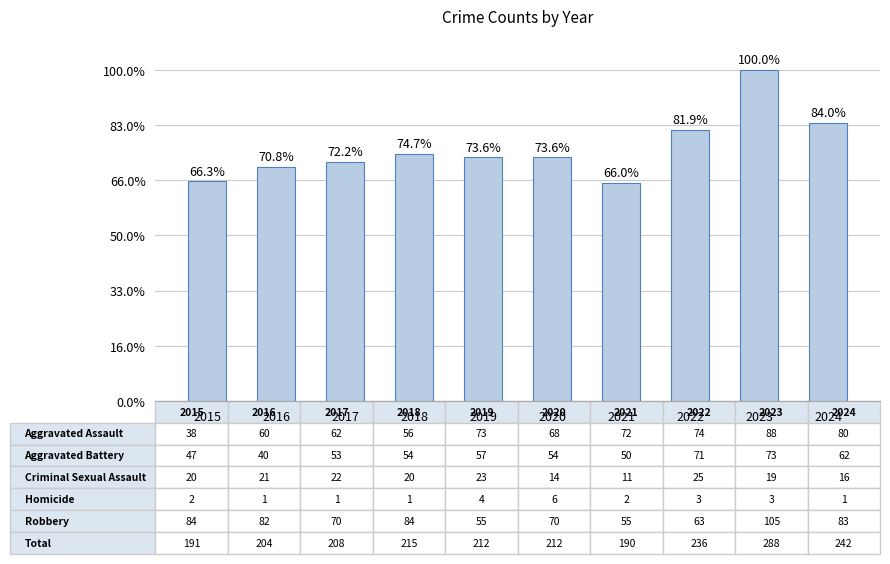

List the labels in order of value, largest first.

2023, 2024, 2022, 2018, 2019, 2020, 2017, 2016, 2015, 2021